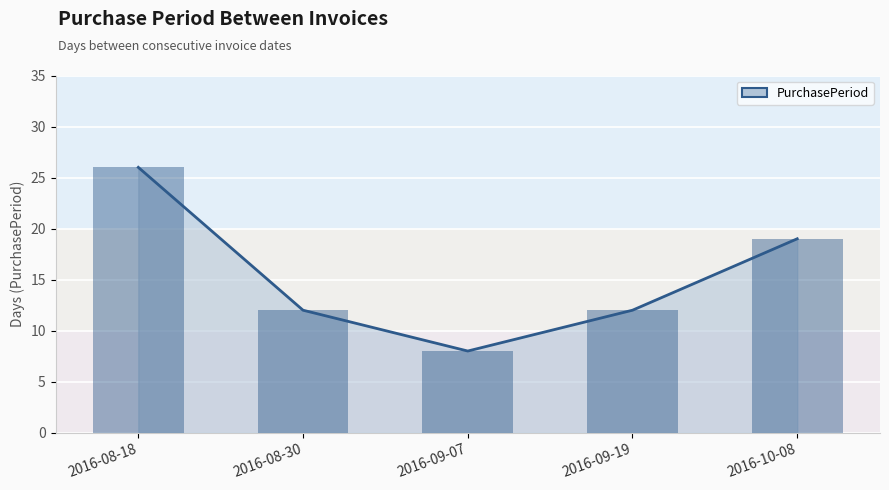

What is the change in value from 2016-08-18 to 2016-10-08?

-7